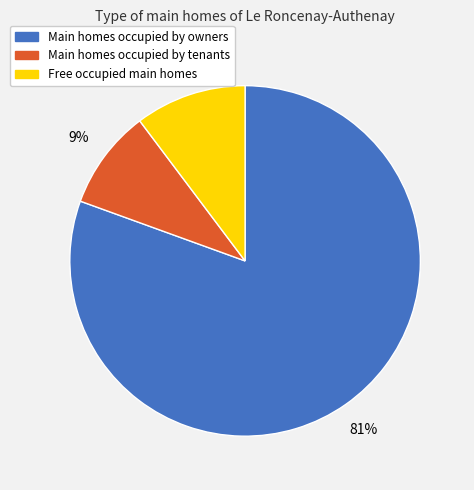

Is there any slice that represents more than half of the pie?

Yes